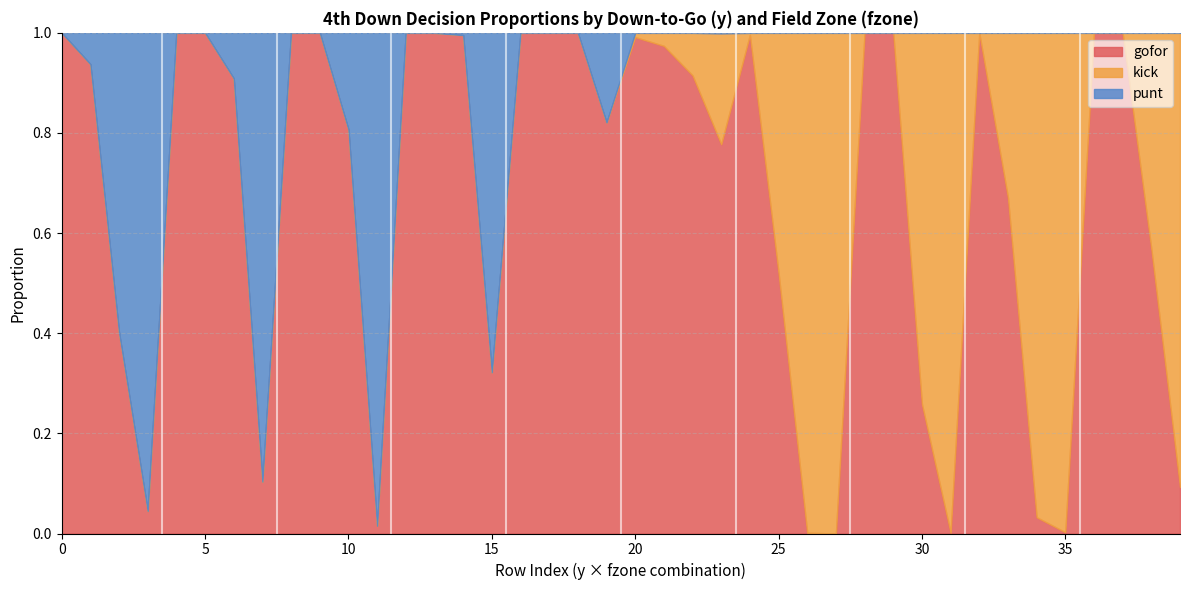

What are all the series names shown in the legend?

gofor, kick, punt